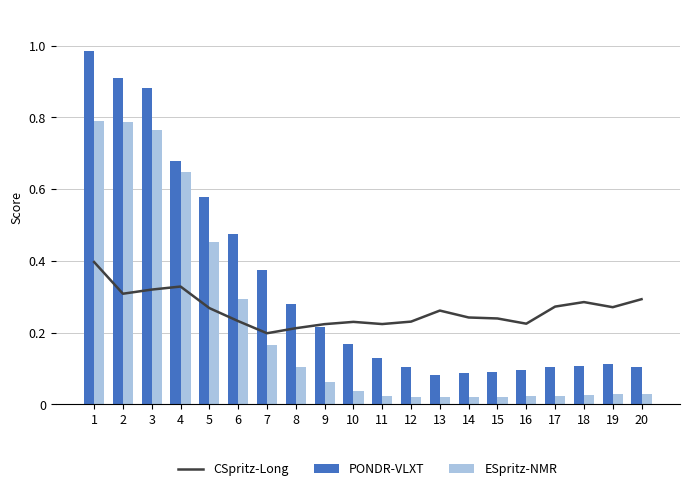

Which category has the lowest value in the PONDR-VLXT series?

13